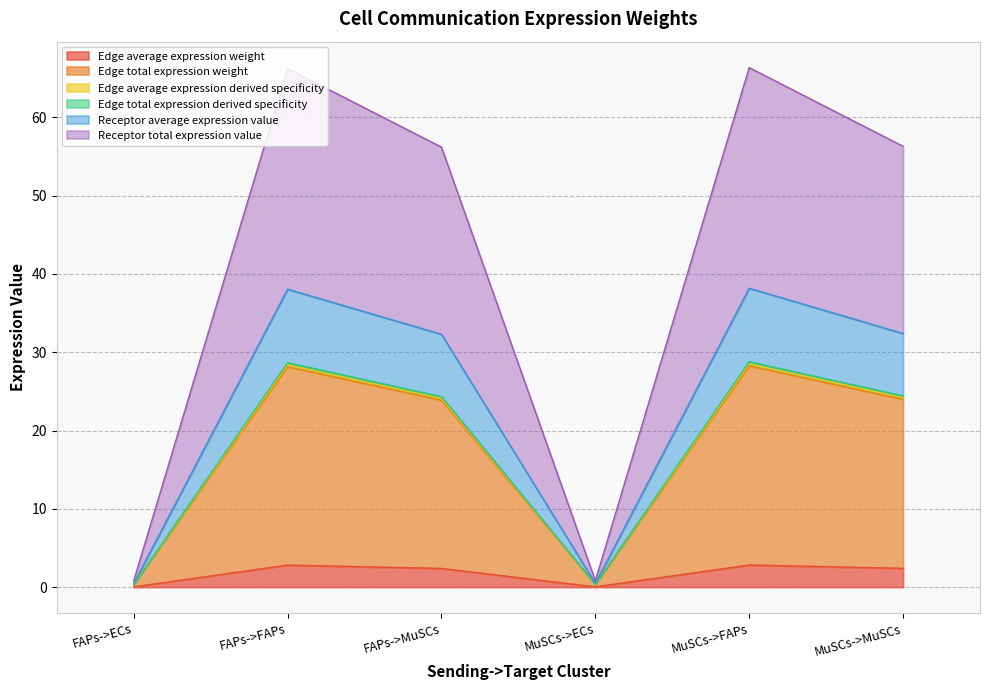

What is the maximum value for Edge average expression derived specificity?

28.5